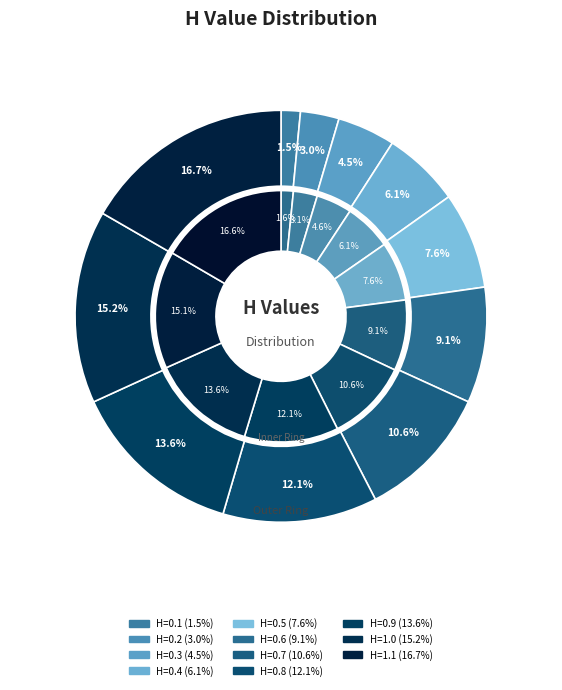

To the nearest percent, what is the difference between the H=0.8 and H=0.7 slice percentages?

2%